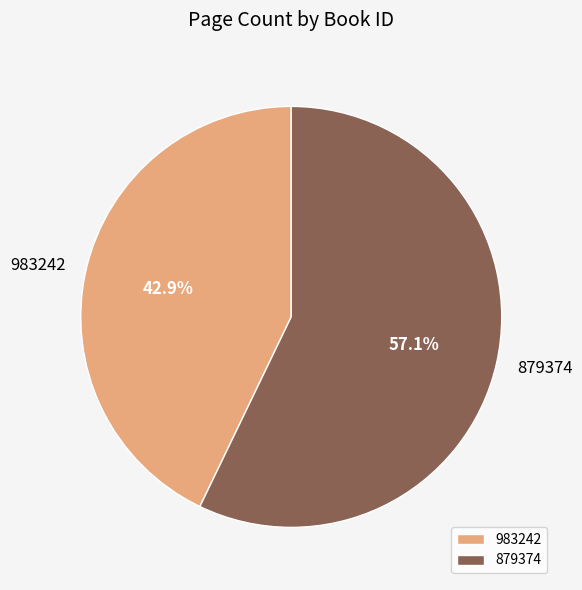

To the nearest percent, what is the average slice percentage?

50%